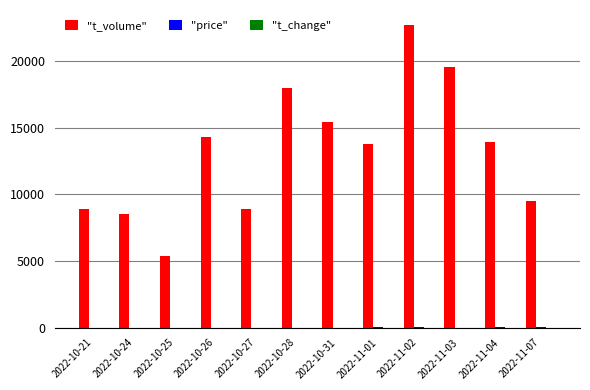

Between 2022-10-27 and 2022-10-28, which series saw the biggest shift?

"t_volume"